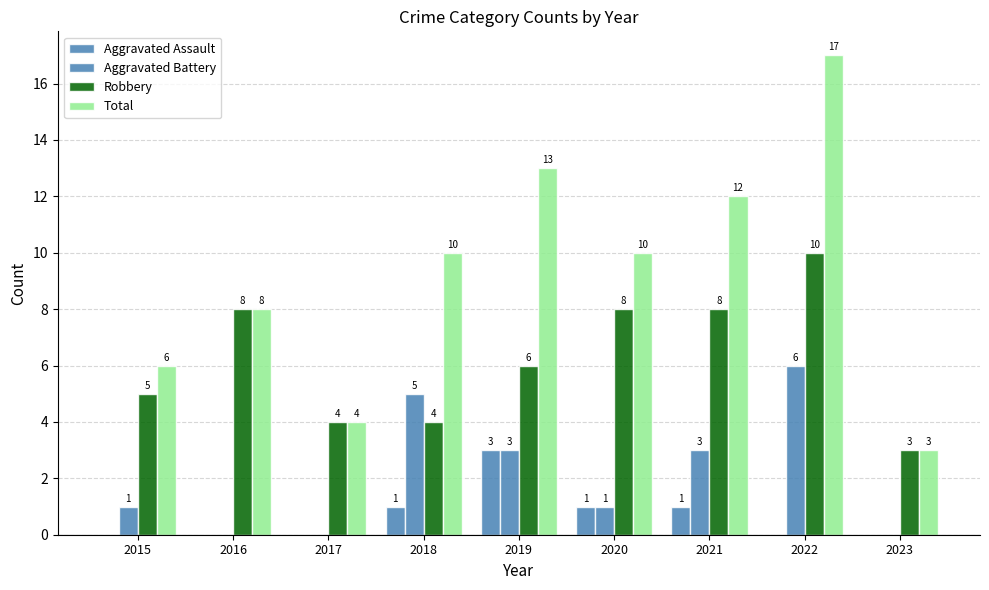

Reading left to right, what are all the values shown in this chart?

Aggravated Assault: 0	0	0	1	3	1	1	0	0
Aggravated Battery: 1	0	0	5	3	1	3	6	0
Robbery: 5	8	4	4	6	8	8	10	3
Total: 6	8	4	10	13	10	12	17	3